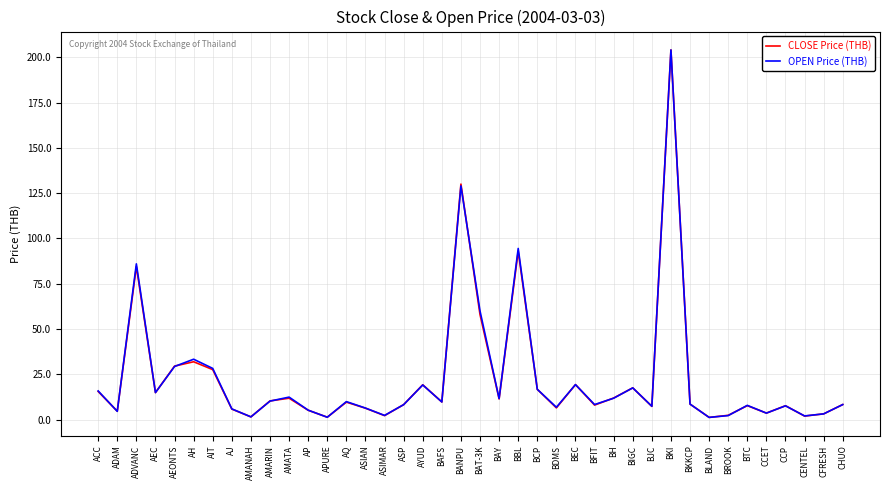

What is the difference between the maximum and minimum values in the OPEN Price (THB) series?

202.7